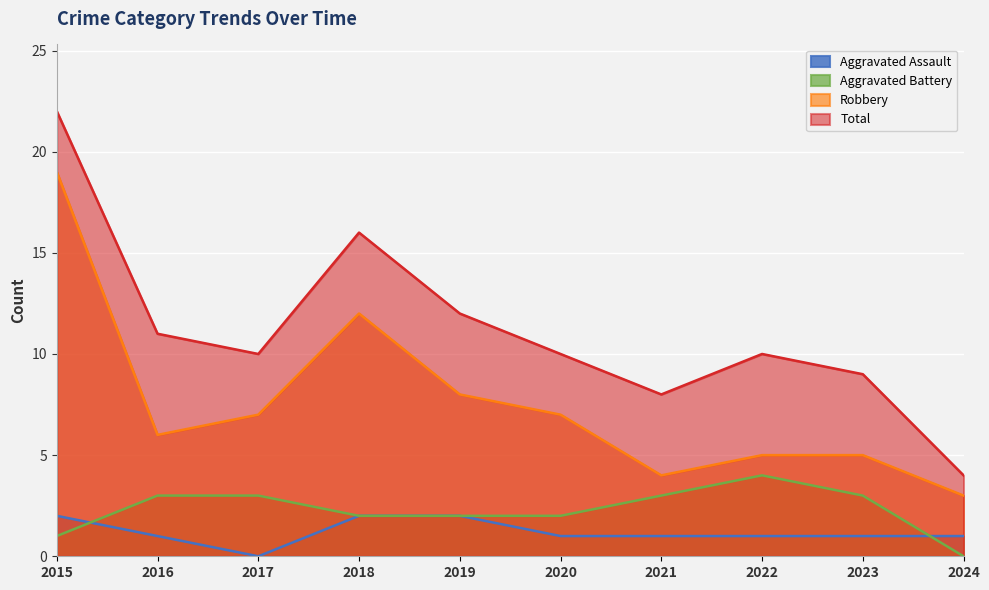

True or false: Robbery and Aggravated Assault intersect in this chart.

False